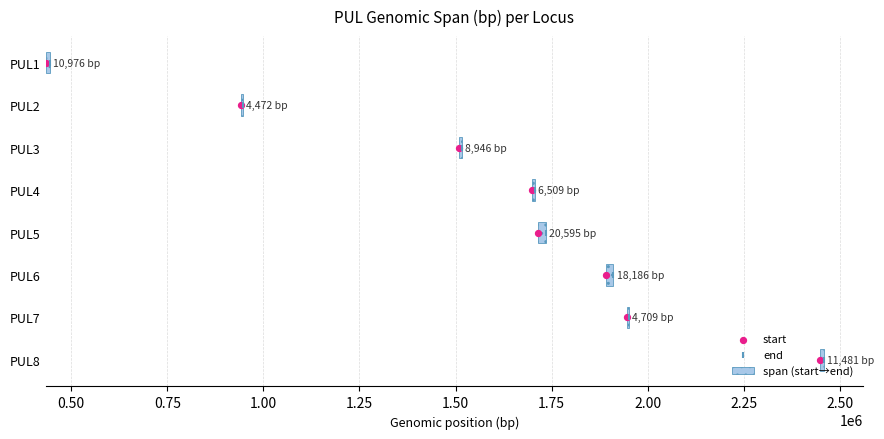

At how many categories does at least one series exceed 4595?

7